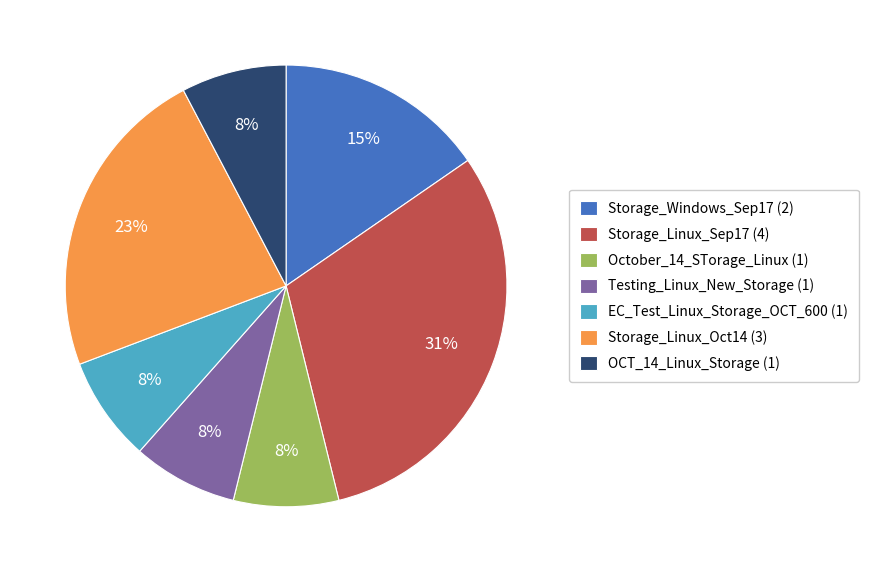

To the nearest percent, what percentage of the pie is OCT_14_Linux_Storage (1)?

8%